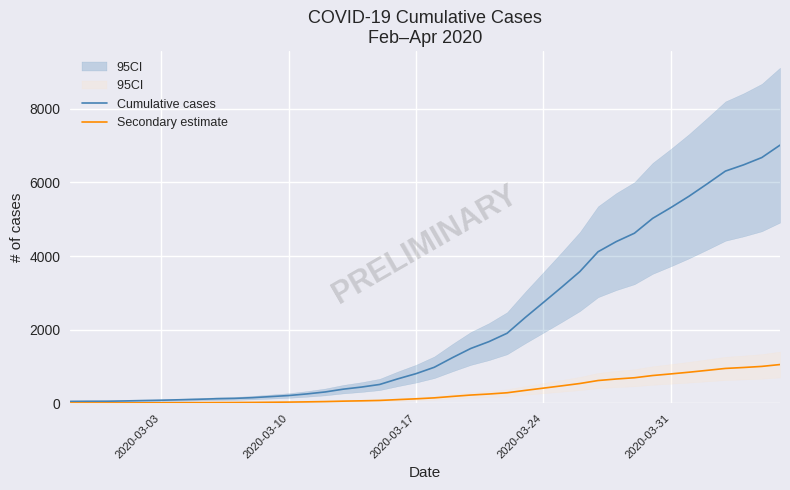

What is the highest value of the Secondary estimate series?

1052.1